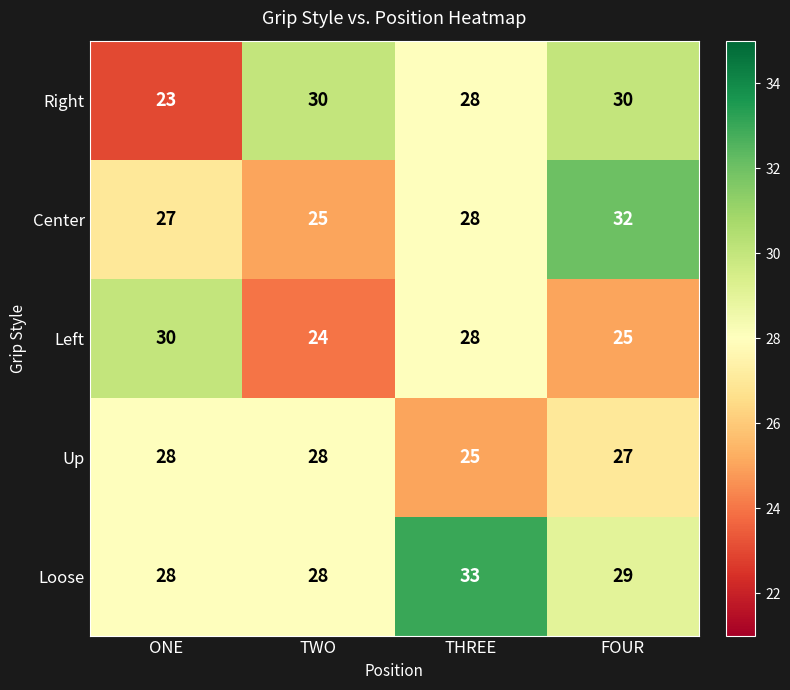

What is the highest value of the Center series?

32